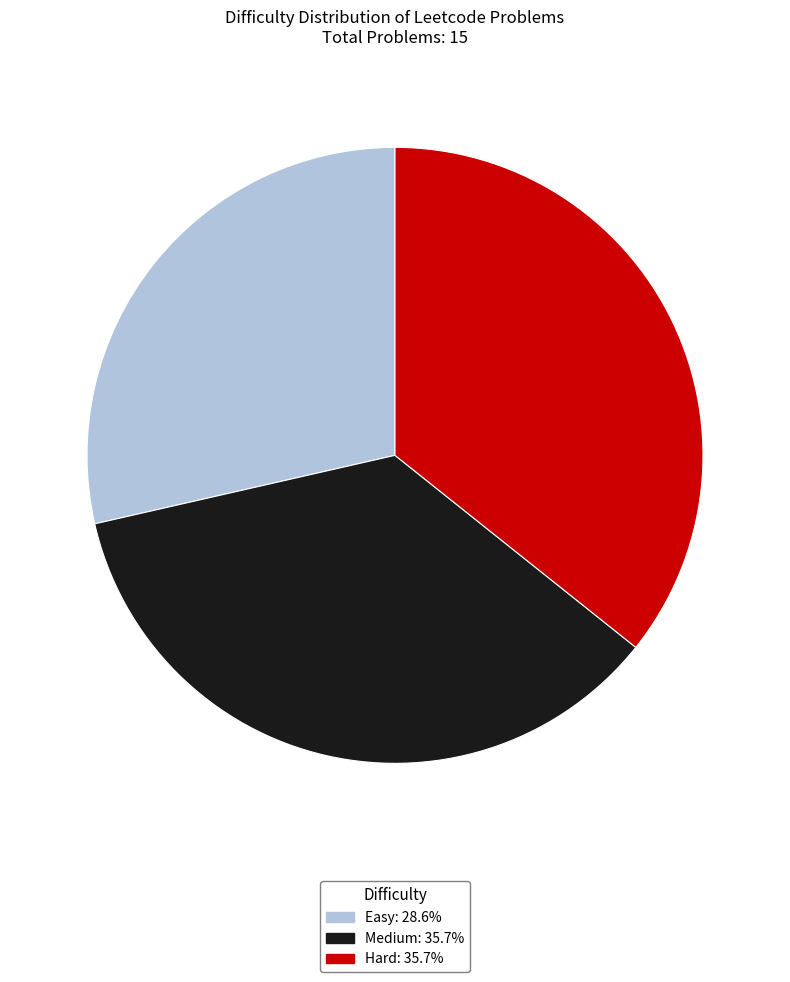

Is the sum of Easy and Hard greater than half?

Yes